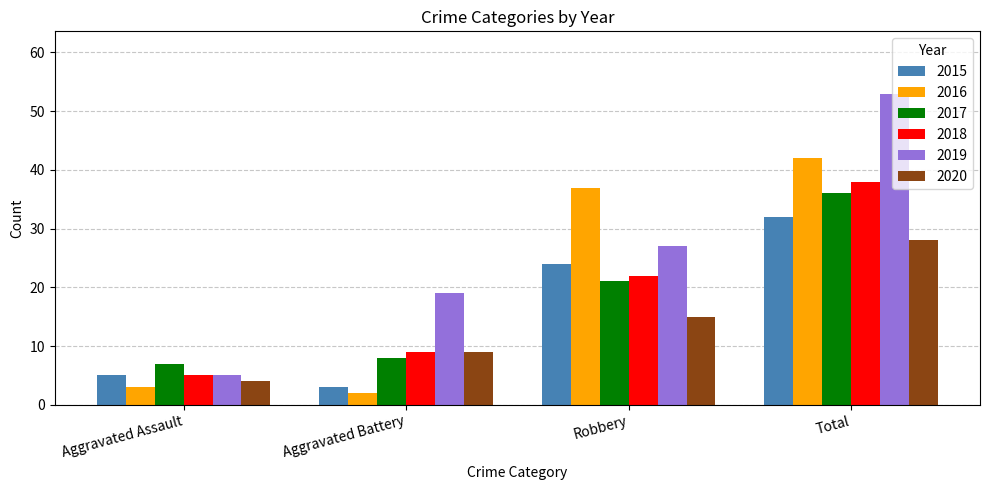

How many 2018 values are between 9 and 38?

3